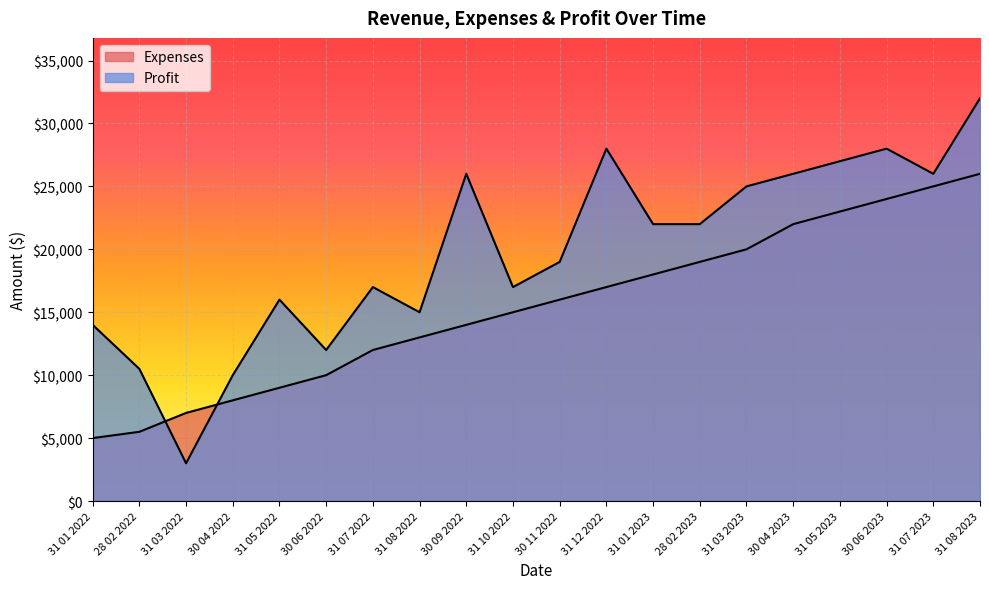

The Profit series shows 17000 at 31 07 2022. True or false?

True